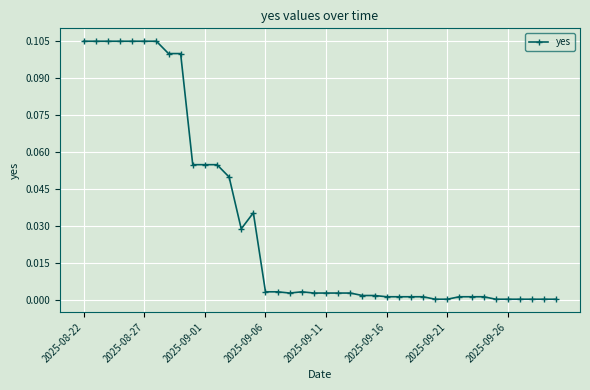

What is the sum of all values?

1.3